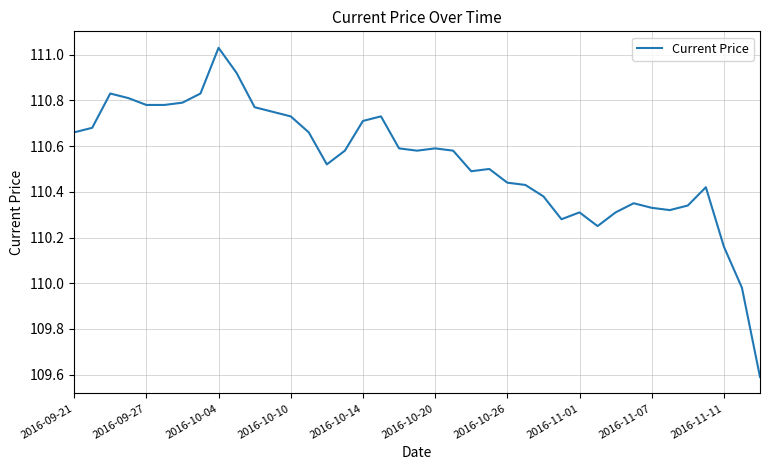

What is the minimum value shown in the chart?

109.6